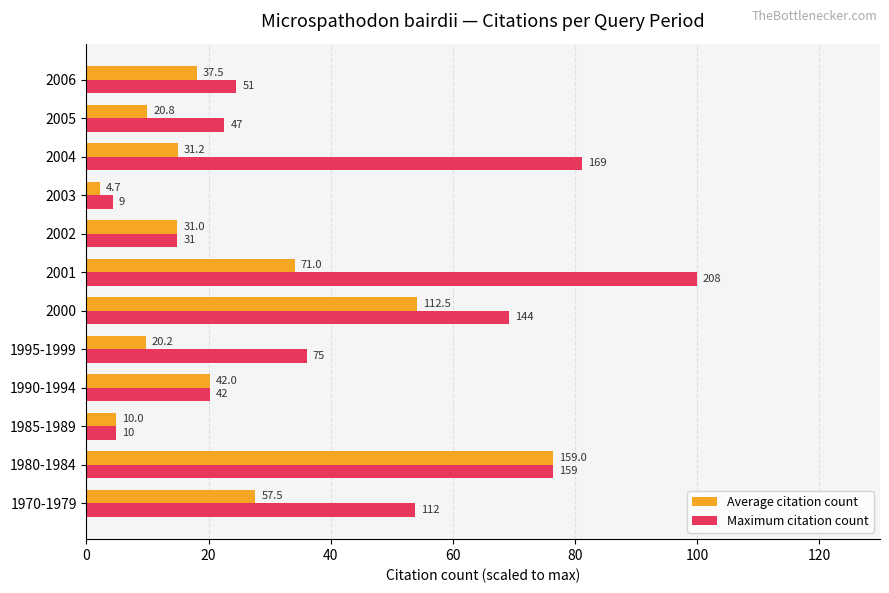

What are all the series names shown in the legend?

Average citation count, Maximum citation count